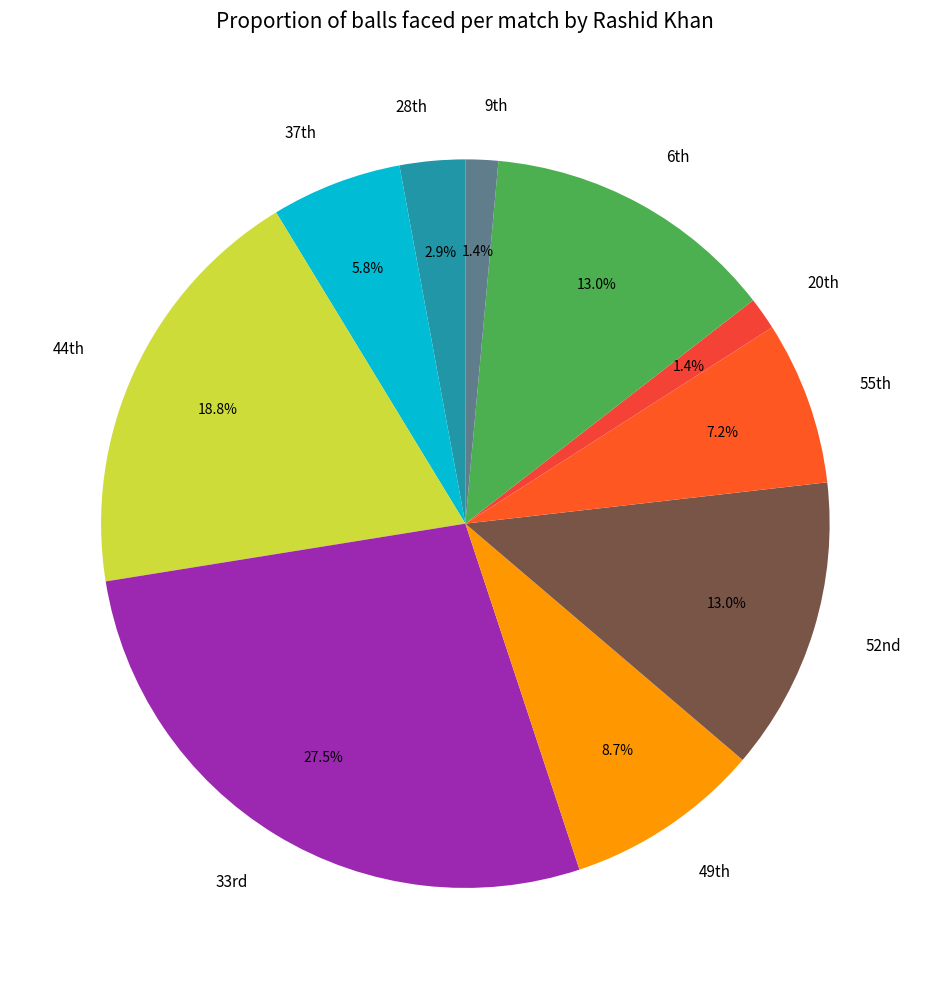

Which category has the biggest portion of the pie?

33rd